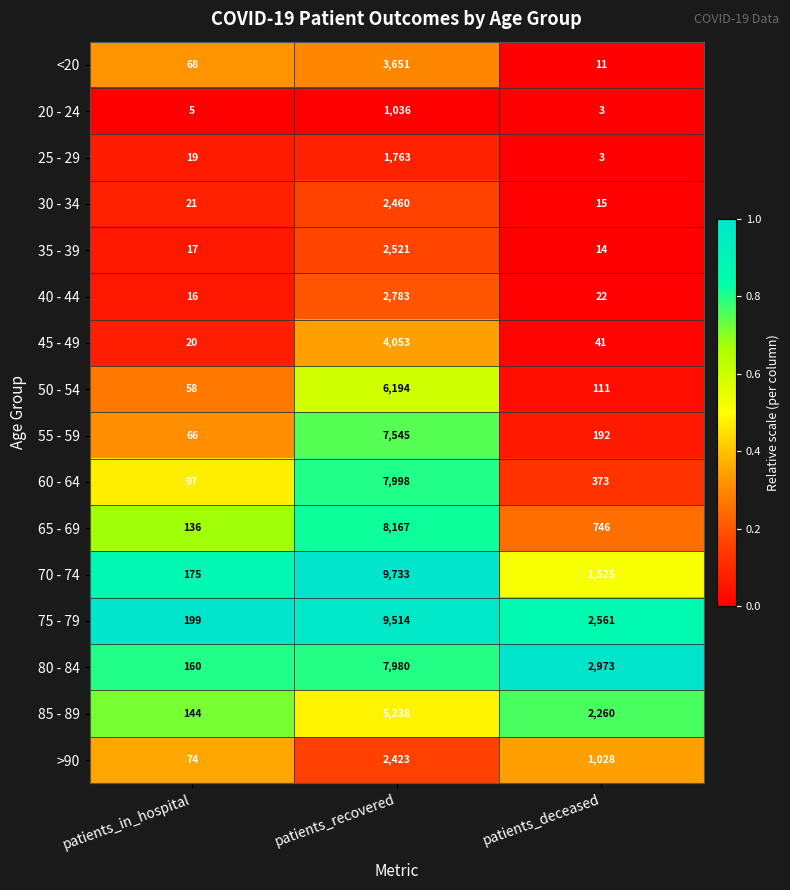

What is the total value across all series at patients_recovered?

83059